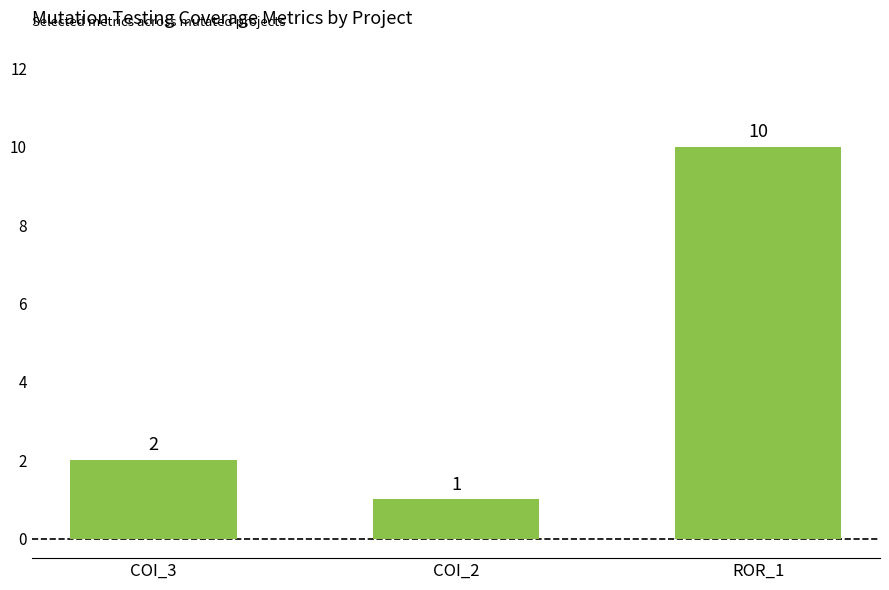

Rank the categories by value from highest to lowest.

ROR_1, COI_3, COI_2